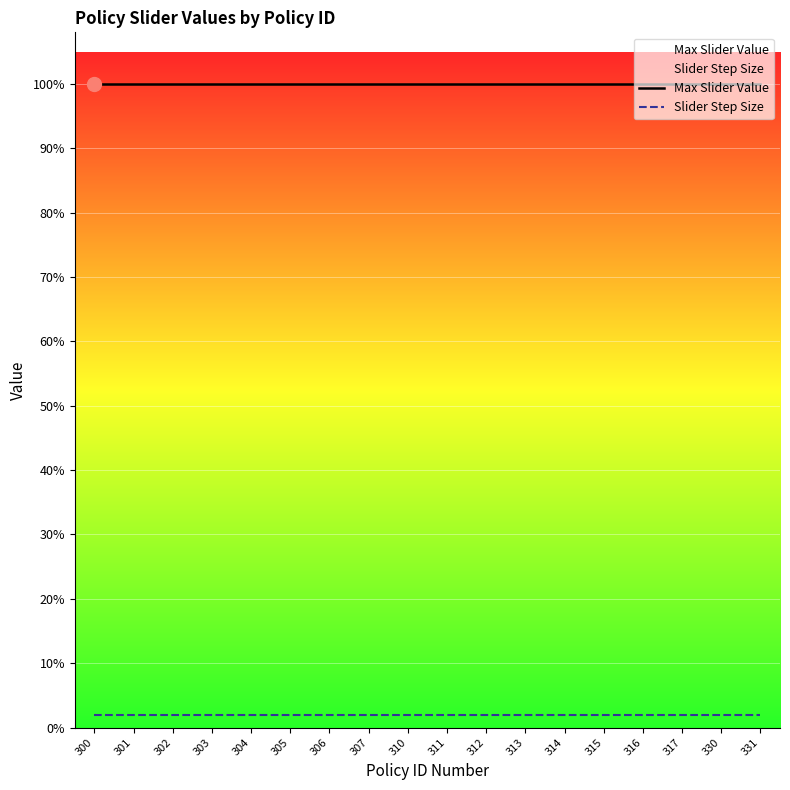

True or false: Slider Step Size and Max Slider Value intersect in this chart.

False